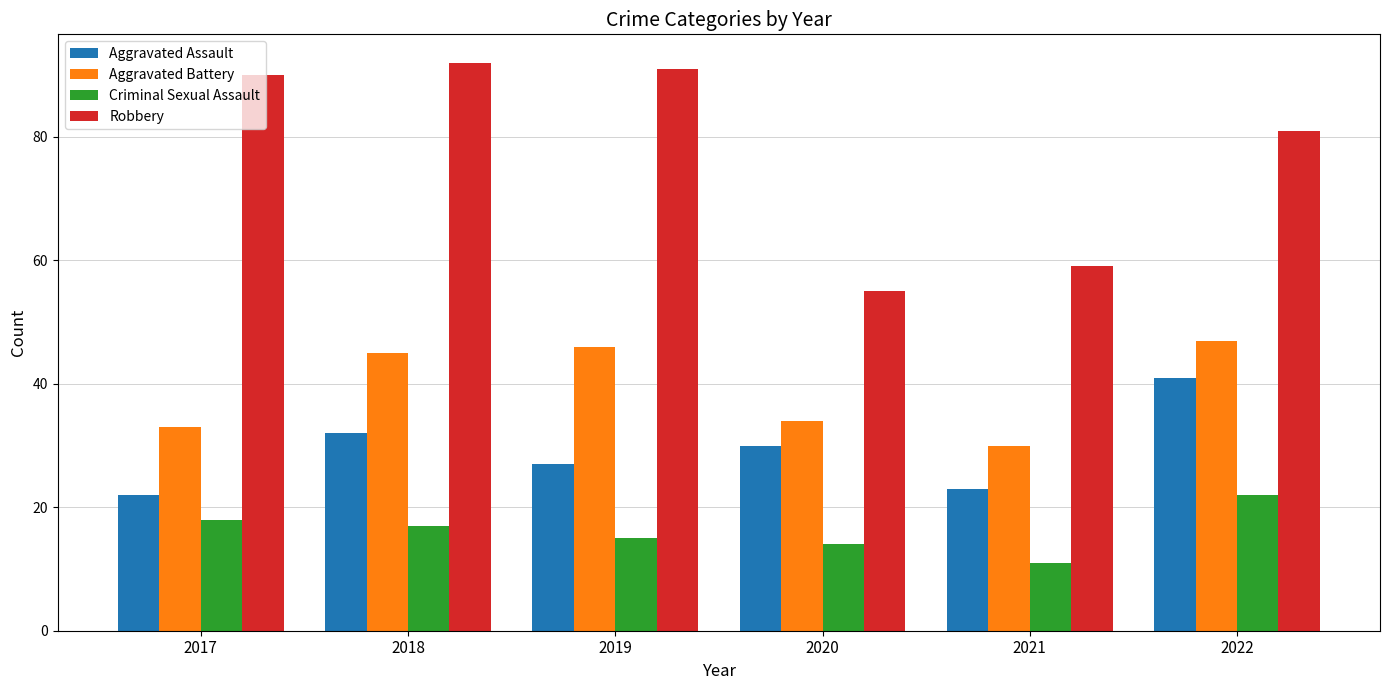

What is the value of the Aggravated Battery bar at the 6th from the left?

47